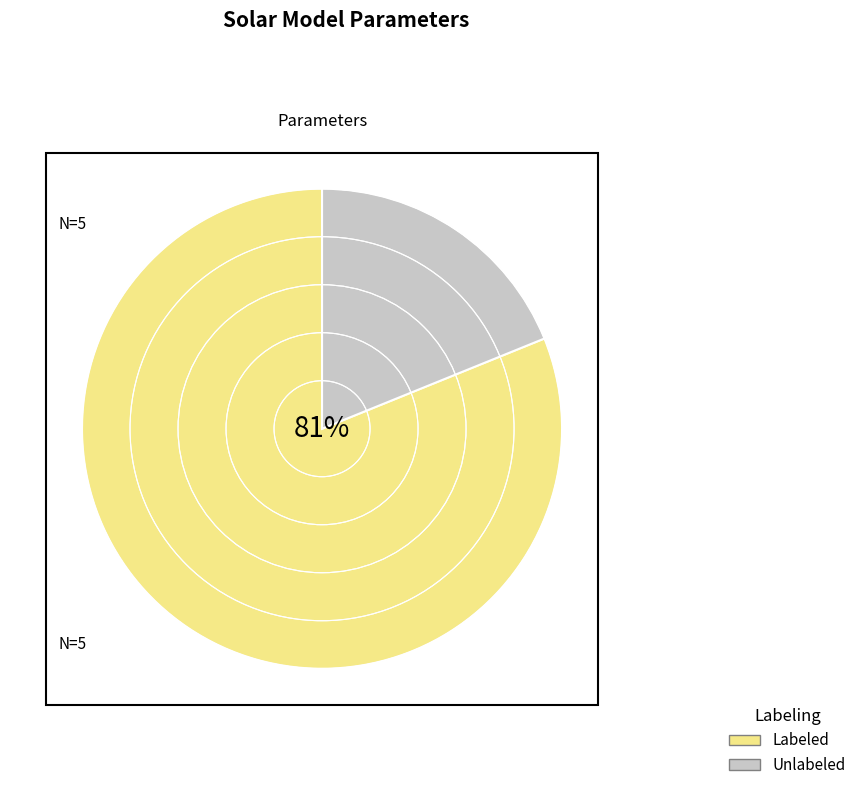

What percentage is the Unlabeled slice, to the nearest percent?

19%